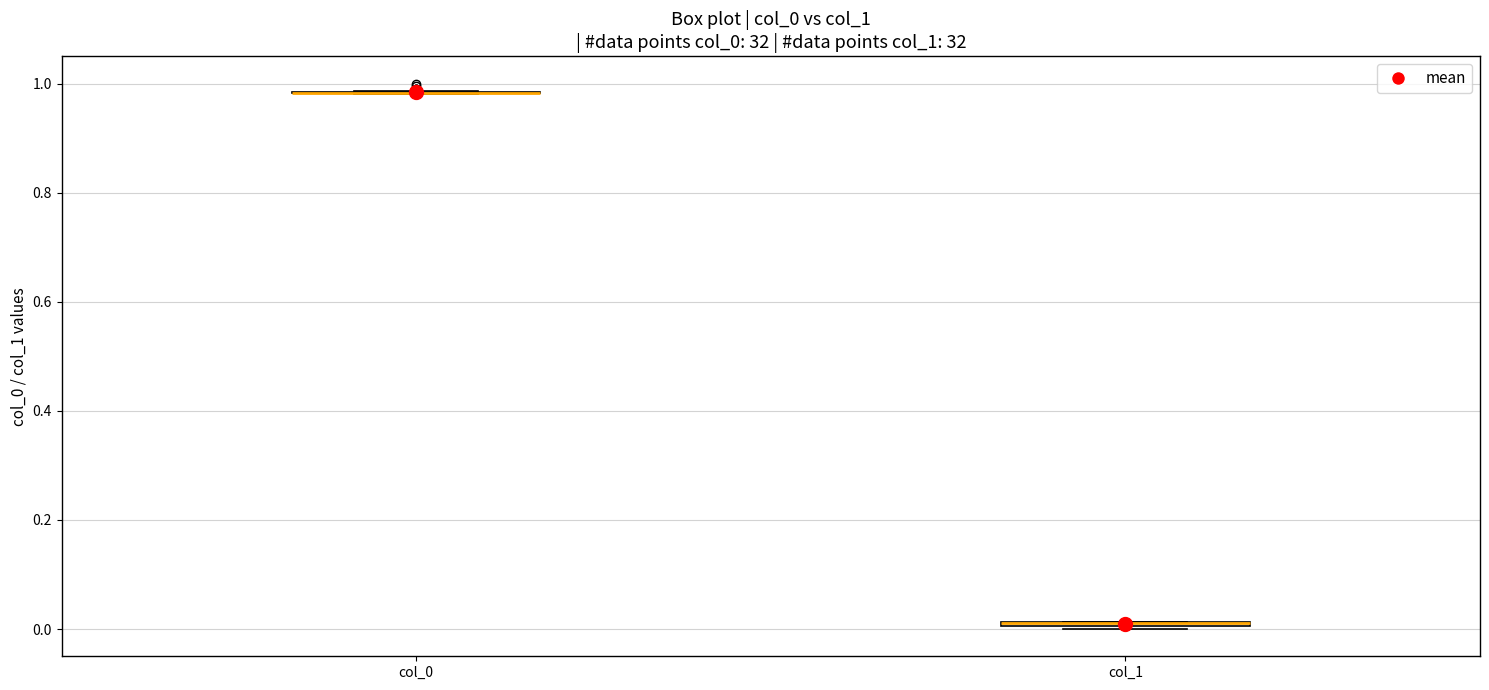

Where is the upper edge of the box for col_1 on the y-axis? The values are not printed on the chart, so give them approximately, as read against the axis.

0.02